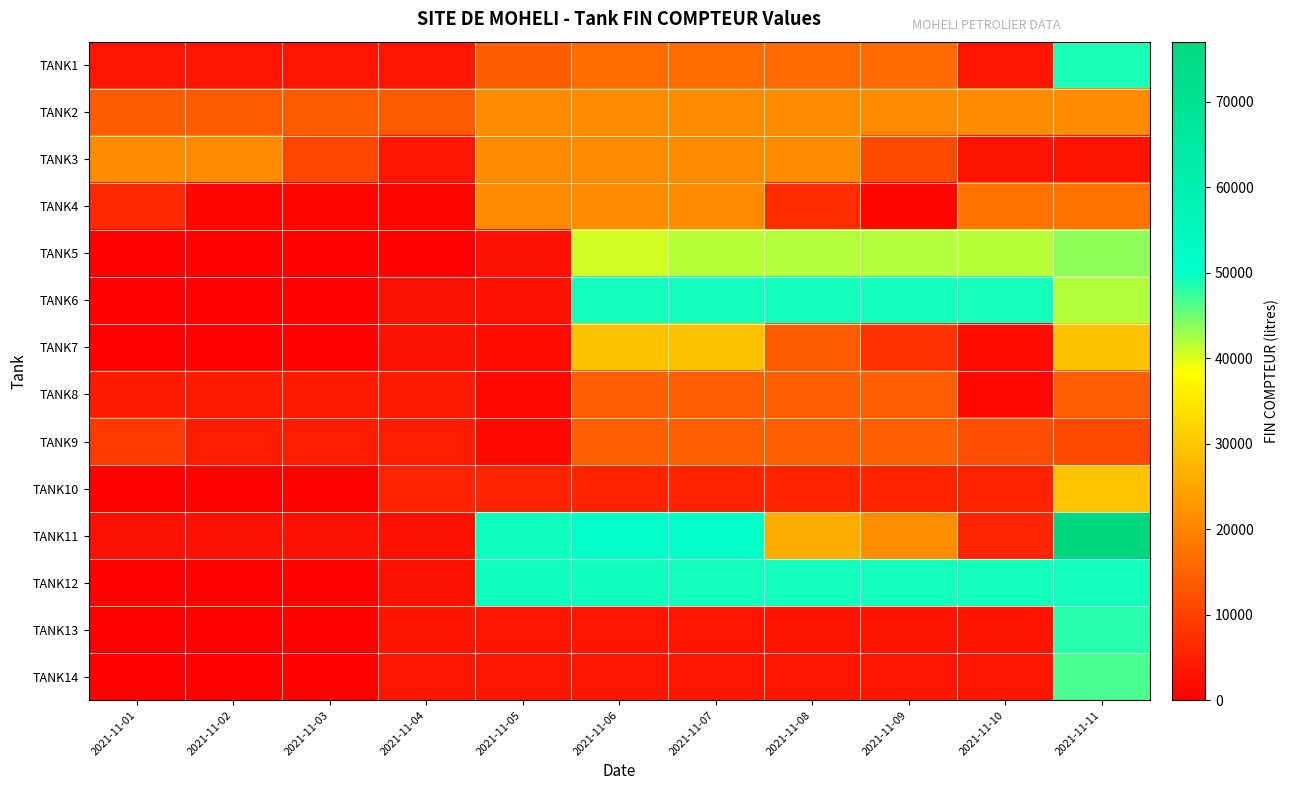

List the series in order of their peak value, lowest first.

TANK8, TANK9, TANK4, TANK2, TANK3, TANK7, TANK10, TANK5, TANK14, TANK13, TANK1, TANK6, TANK12, TANK11